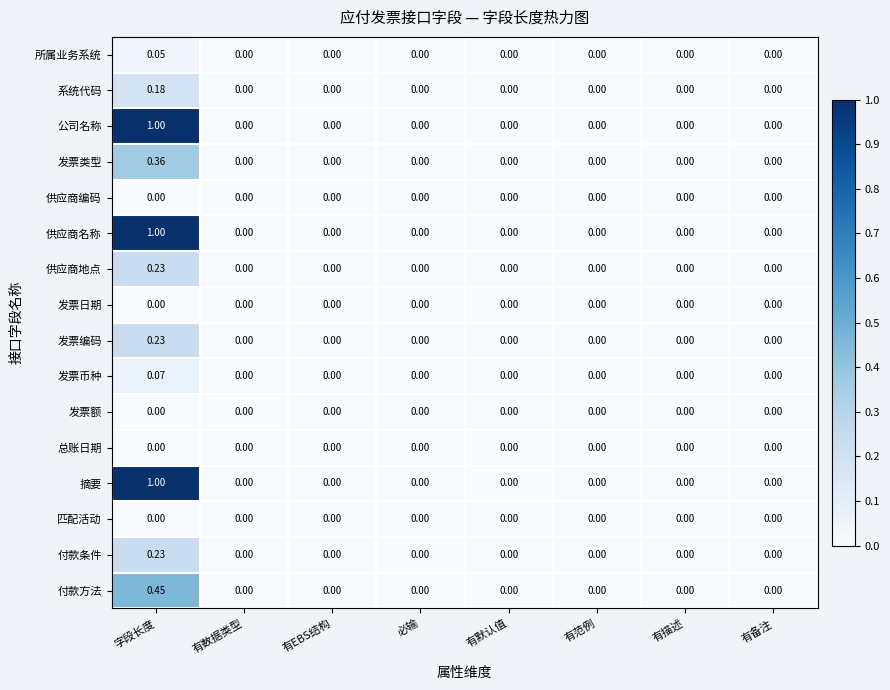

At which category is the sum across all series the highest?

字段长度